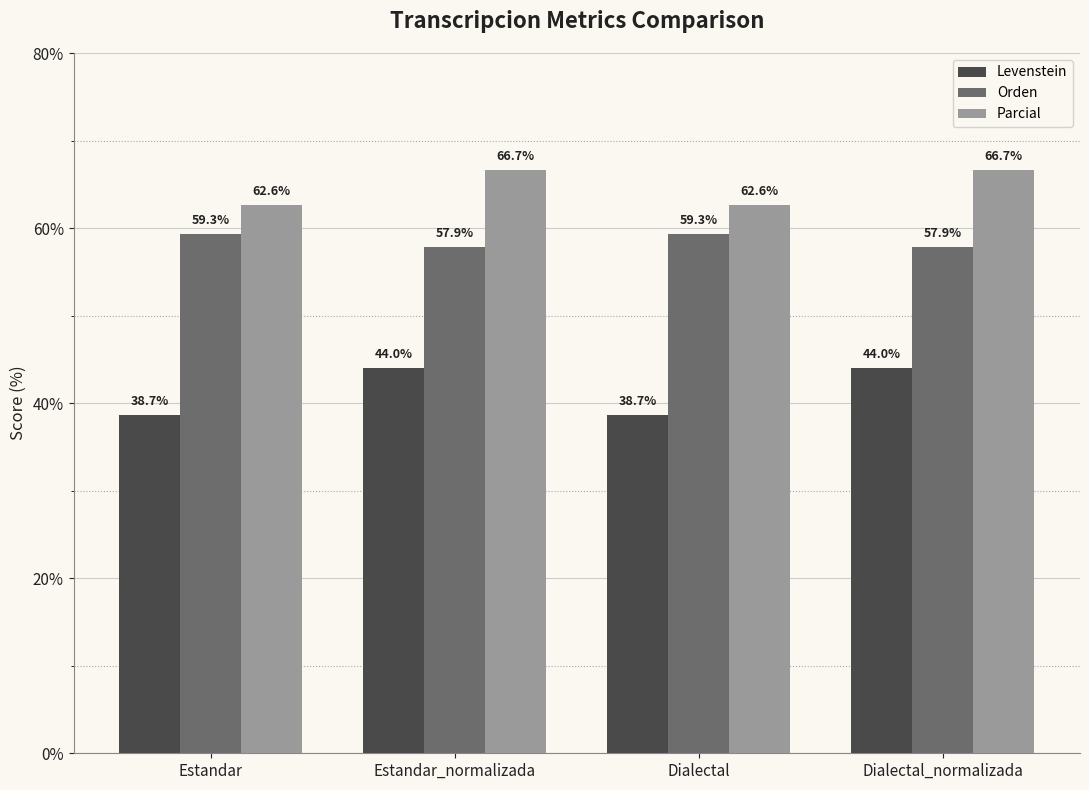

What is the smallest value displayed?

38.7